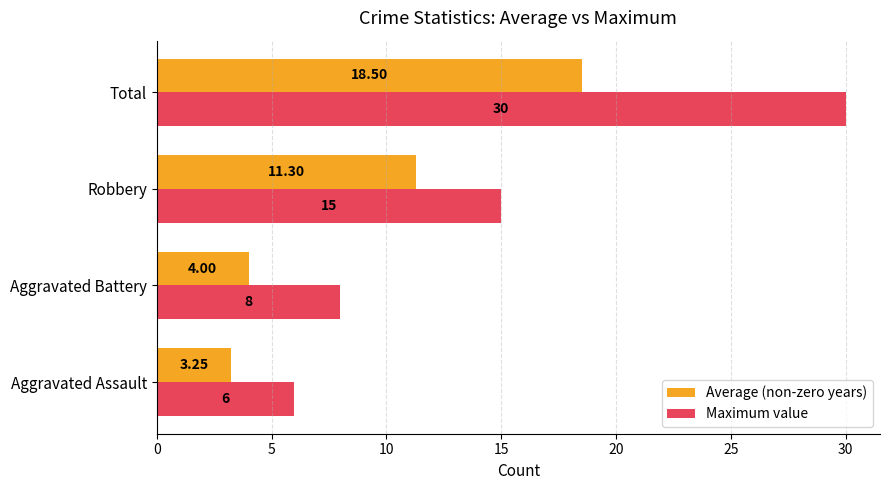

At which label does Average (non-zero years) reach its minimum?

Aggravated Assault